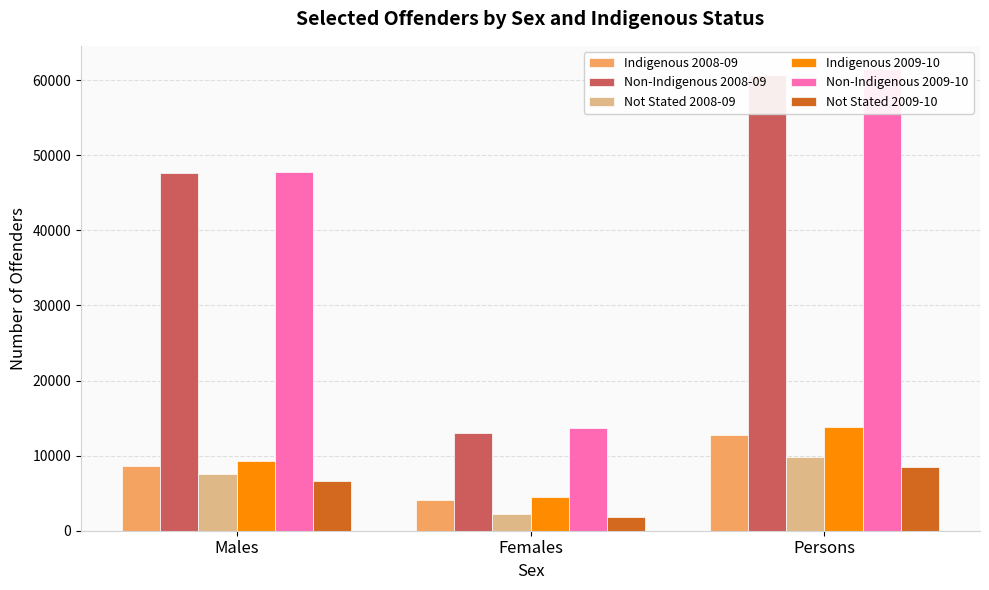

At which label does Indigenous 2009-10 reach its peak?

Persons